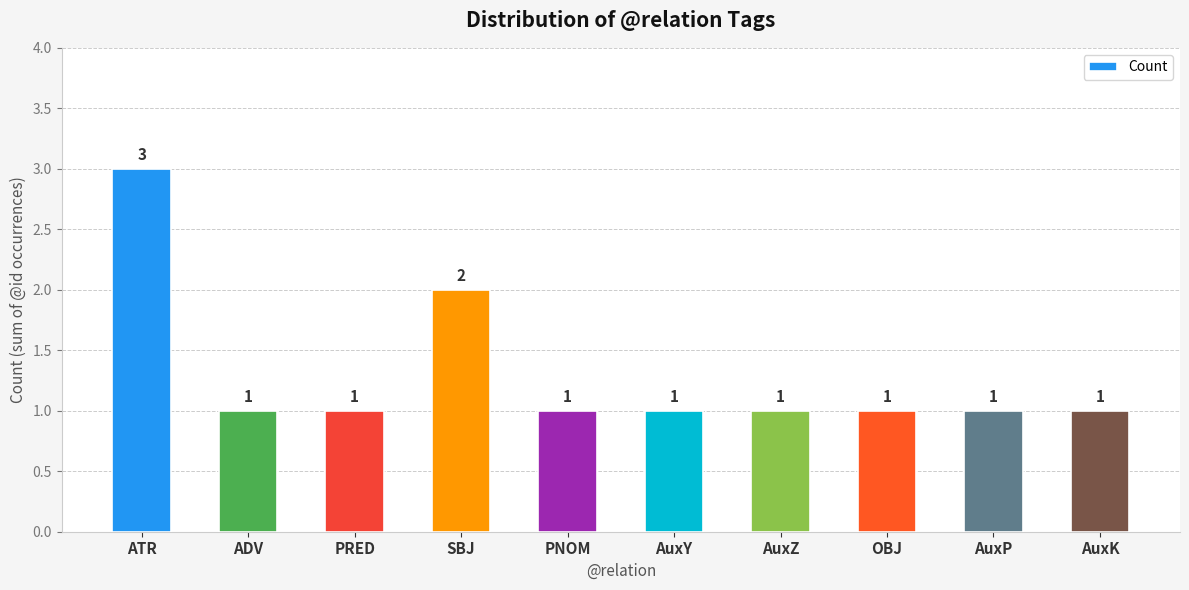

What is the maximum value shown in the chart?

3